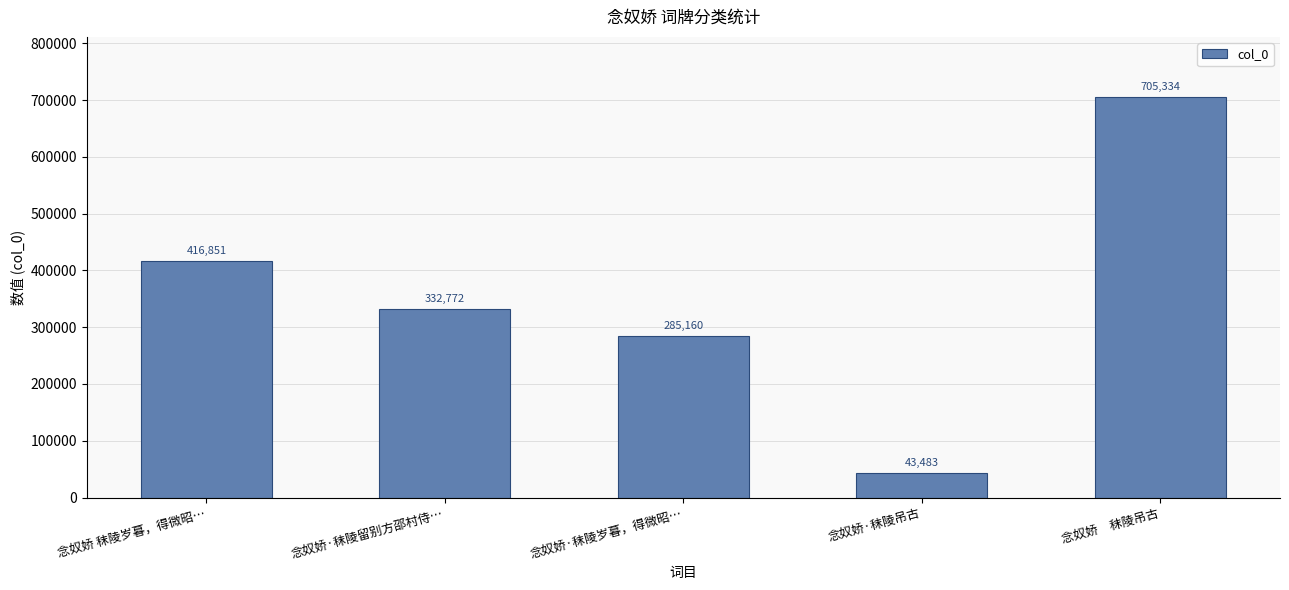

Is it true that the value at 念奴娇·秣陵吊古 is 71073?

False